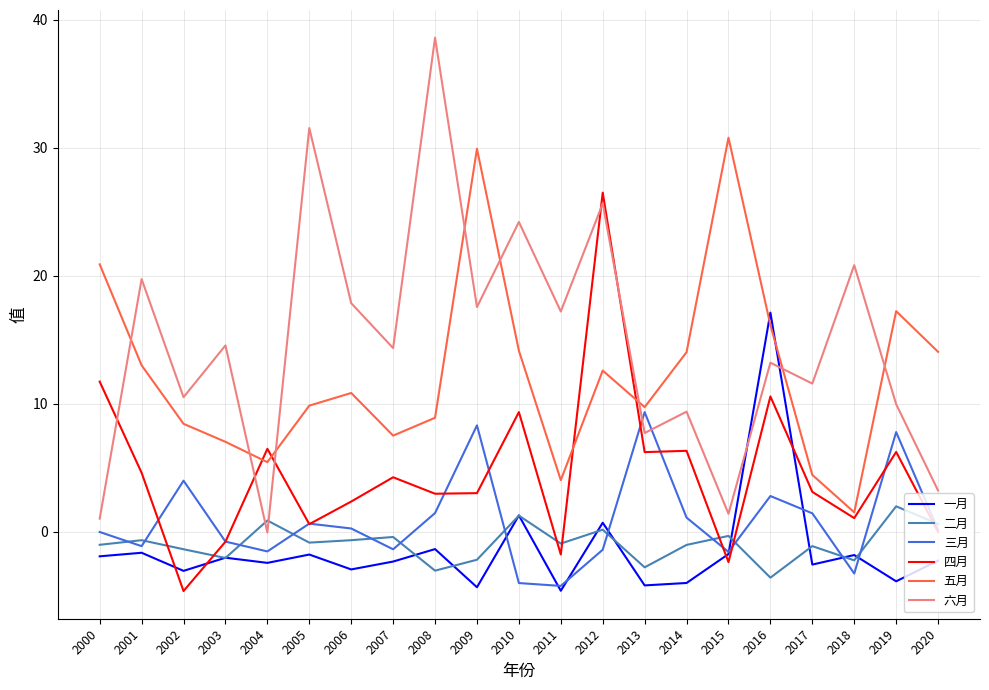

Between which two adjacent categories do 五月 and 一月 first intersect?

2015 and 2016